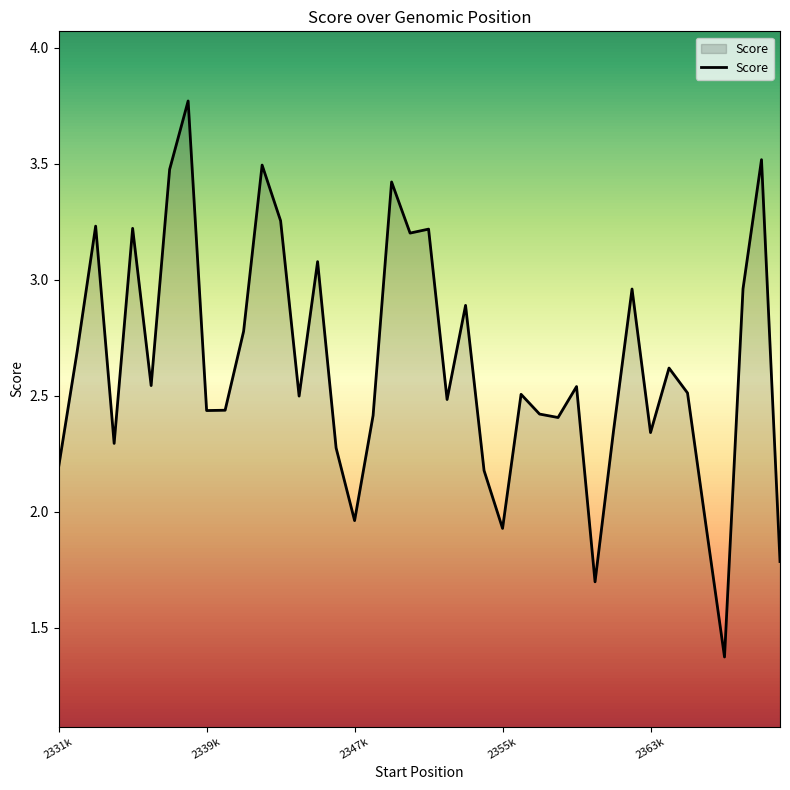

What is the minimum value shown in the chart?

1.4